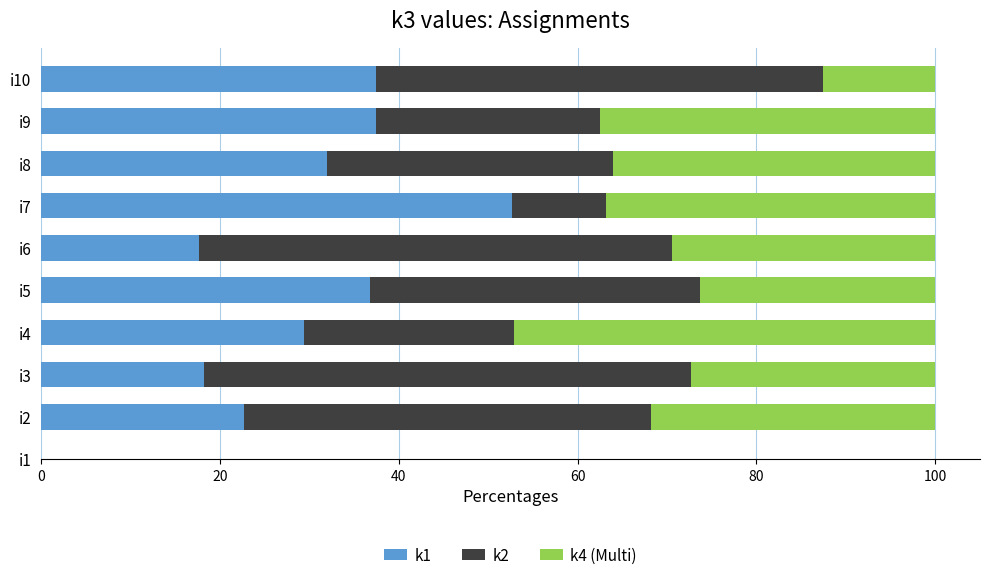

What is the total value across all series at i2?

100.0